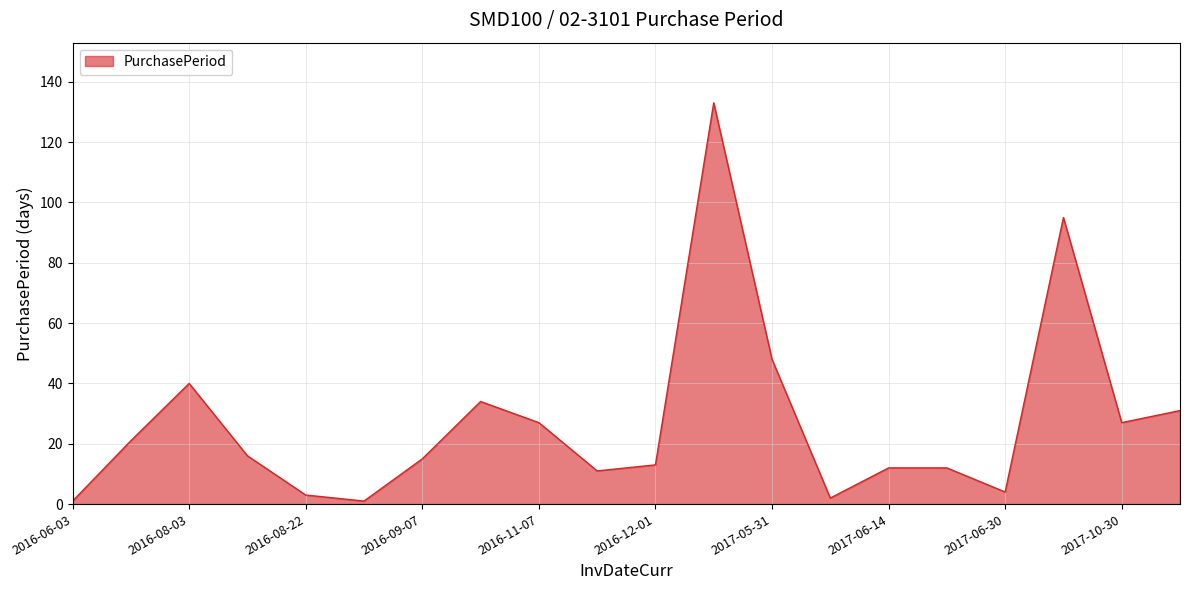

What is the smallest value displayed?

1